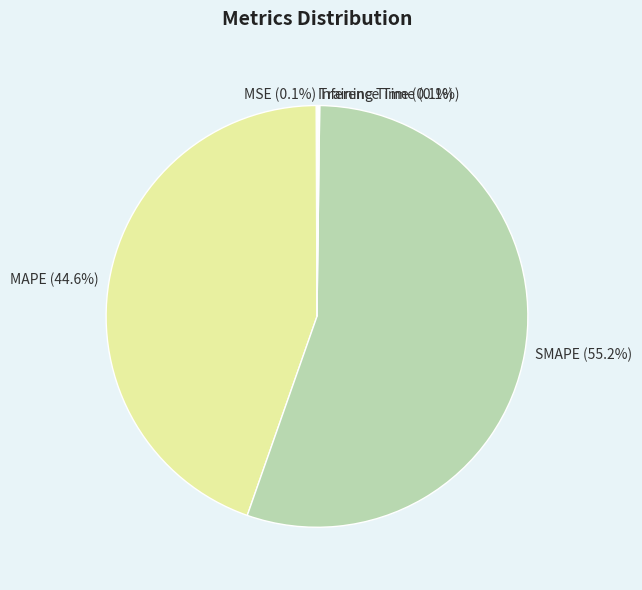

Is it true that MAPE is 38% of the pie?

False